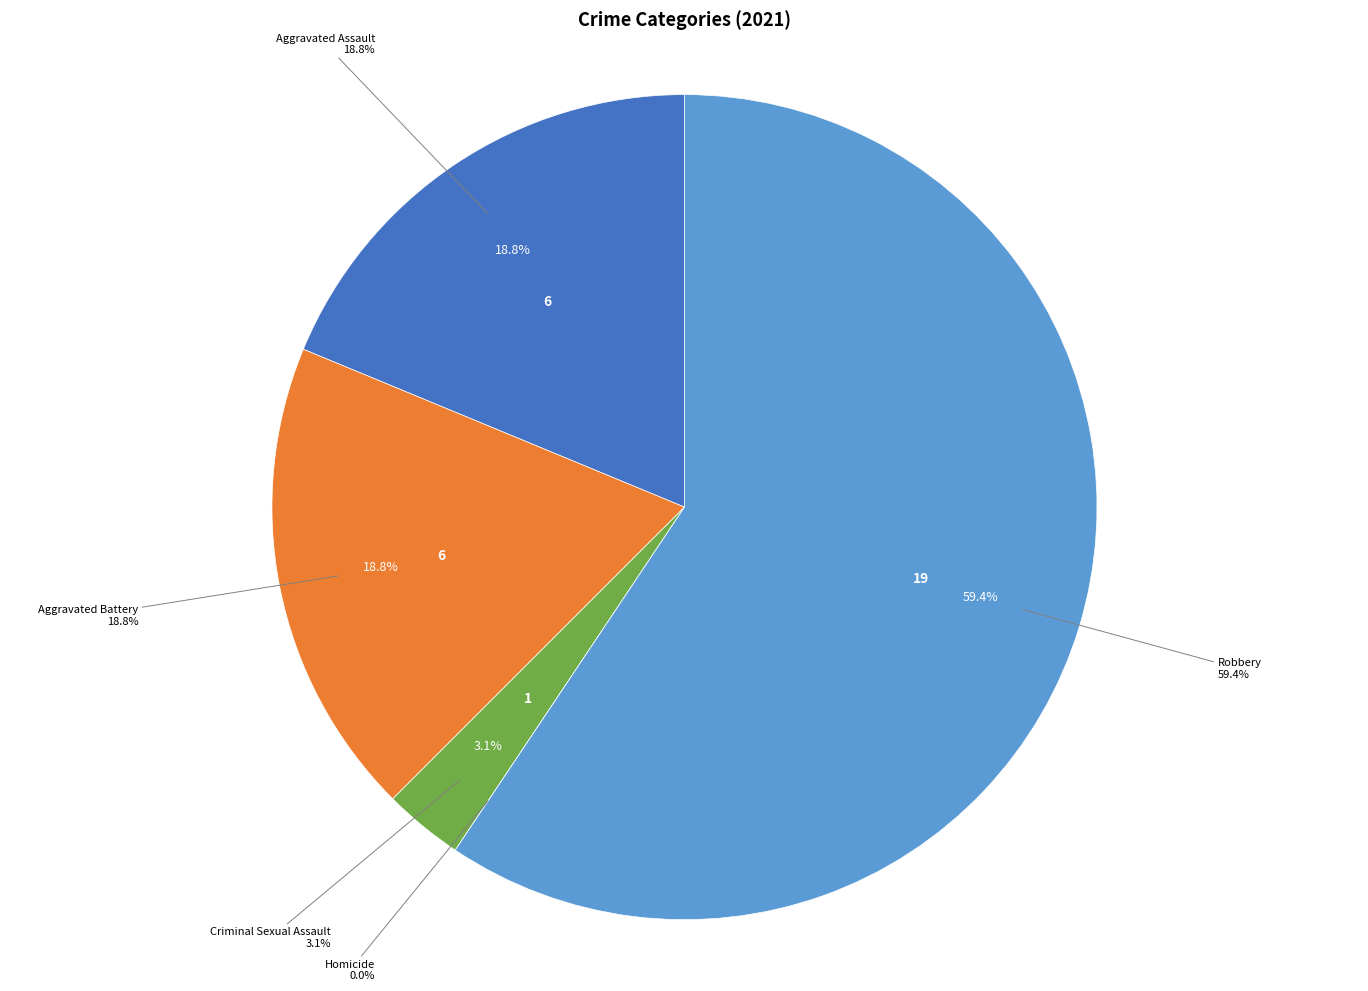

To the nearest percent, what percentage of the pie is Aggravated Battery?

19%